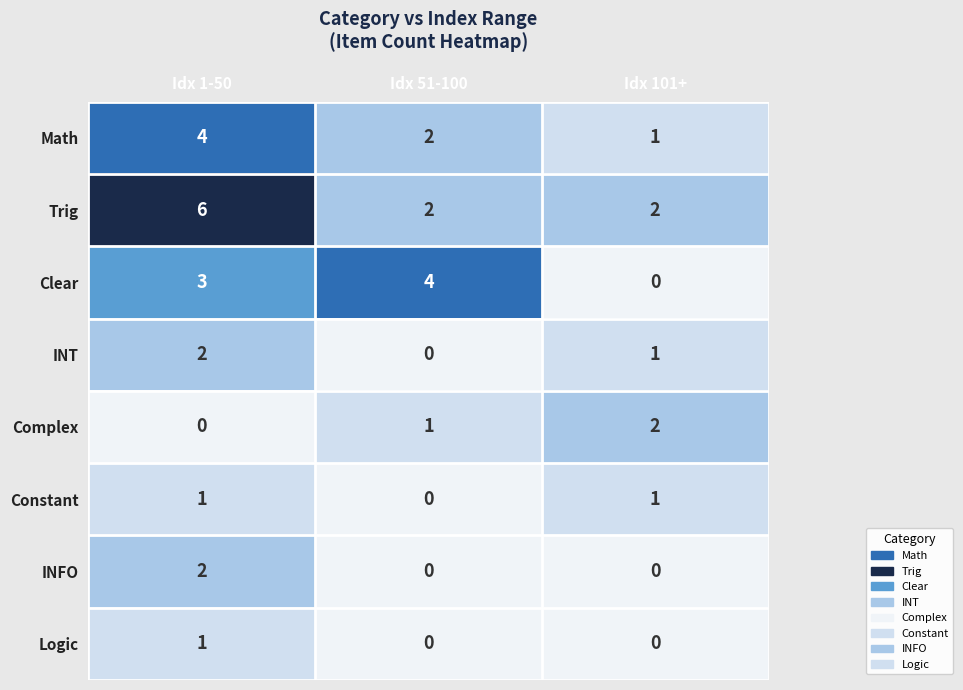

Between Idx 1-50 and Idx 51-100, which series saw the biggest shift?

Trig